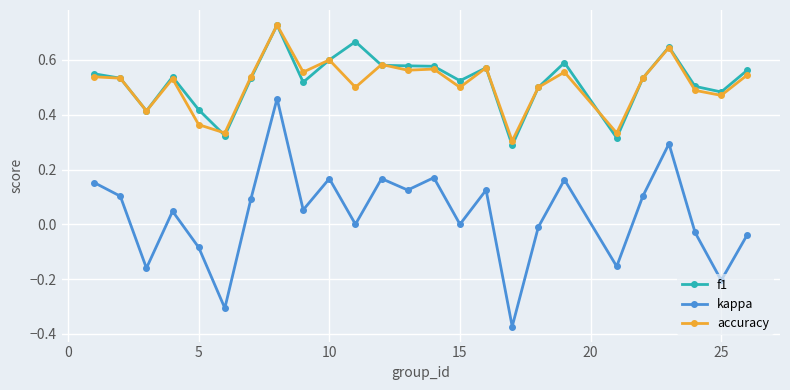

How many interior local valleys does the kappa series have?

9